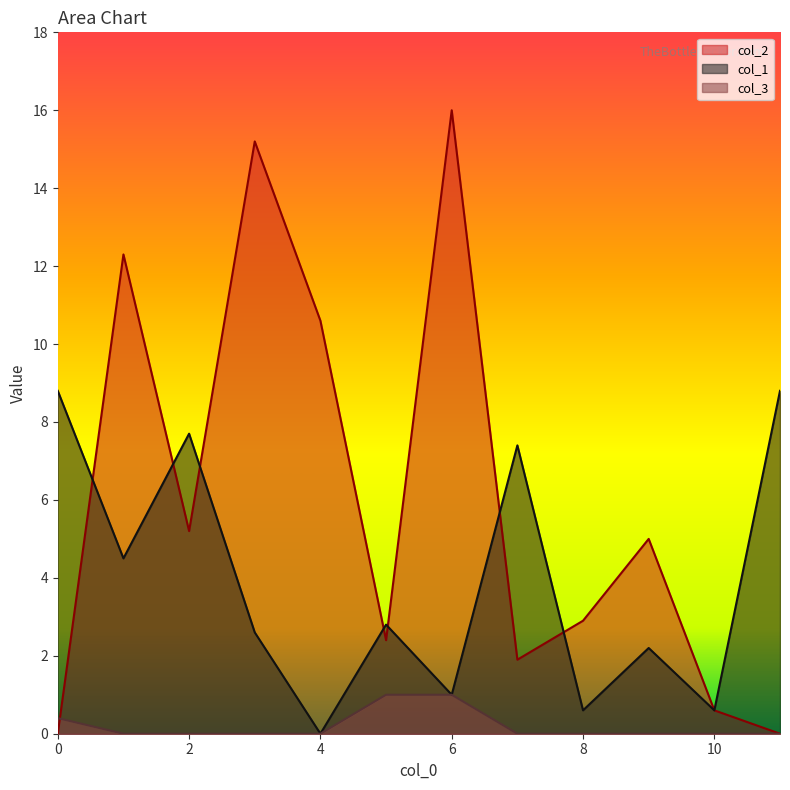

True or false: col_1 and col_3 intersect in this chart.

False